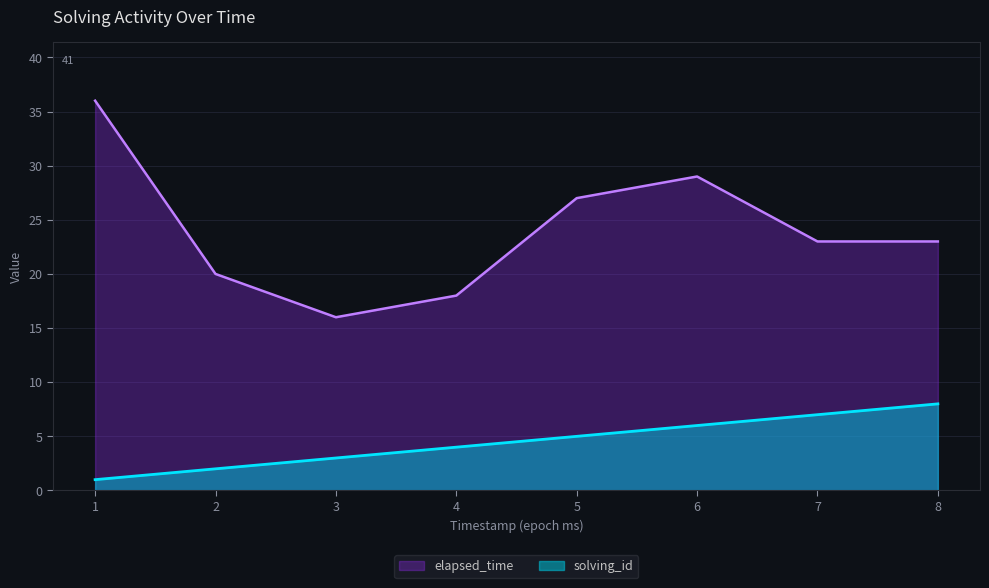

What is the value of the elapsed_time point at the 5th from the left?

27